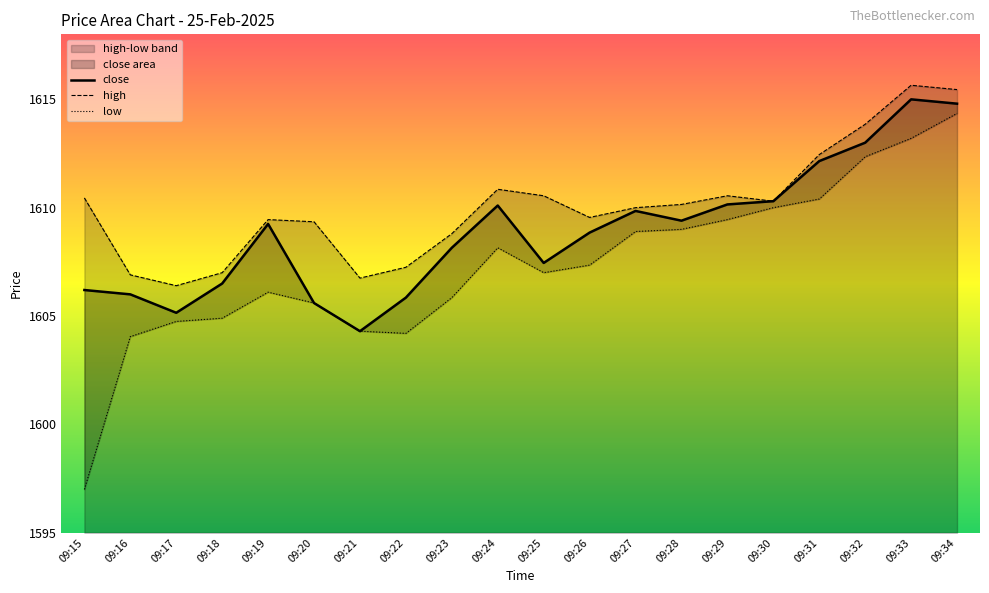

Reading left to right, transcribe all the data shown in this chart.

close: 1606.2	1606.0	1605.2	1606.5	1609.2	1605.6	1604.3	1605.8	1608.2	1610.1	1607.5	1608.8	1609.8	1609.4	1610.2	1610.3	1612.2	1613.0	1615.0	1614.8
high: 1610.5	1606.9	1606.4	1607.0	1609.5	1609.3	1606.8	1607.2	1608.8	1610.8	1610.5	1609.5	1610.0	1610.2	1610.5	1610.3	1612.5	1613.8	1615.7	1615.5
low: 1597.0	1604.0	1604.8	1604.9	1606.1	1605.6	1604.3	1604.2	1605.8	1608.2	1607.0	1607.3	1608.9	1609.0	1609.5	1610.0	1610.4	1612.3	1613.2	1614.3